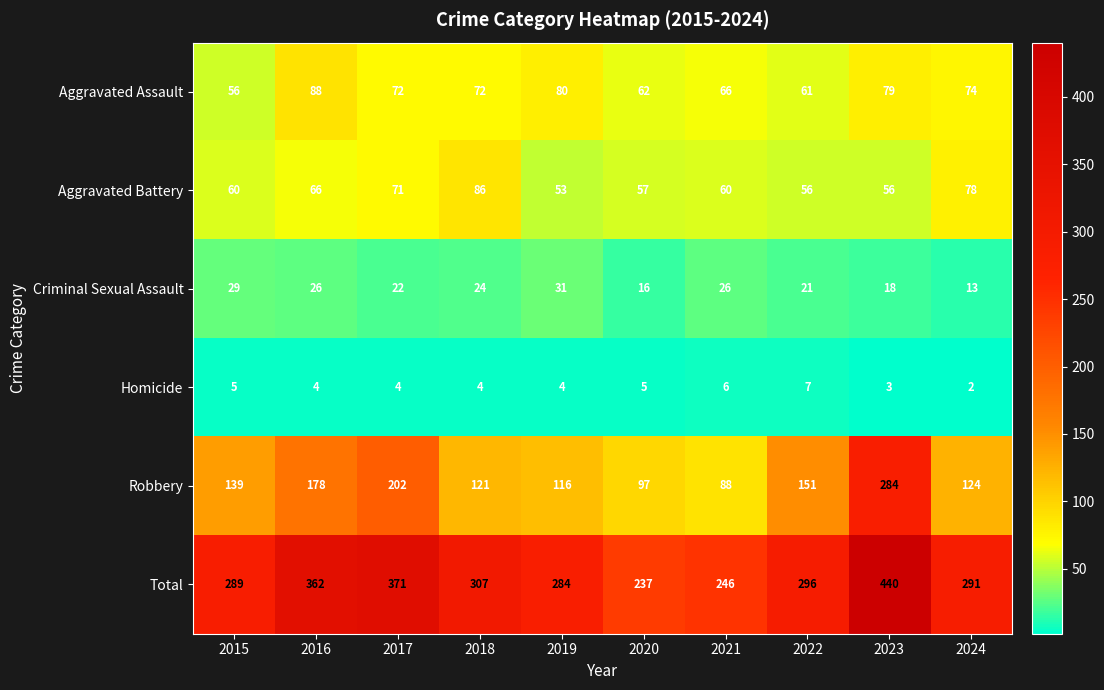

The value of Criminal Sexual Assault at 2023 is 26. True or false?

False